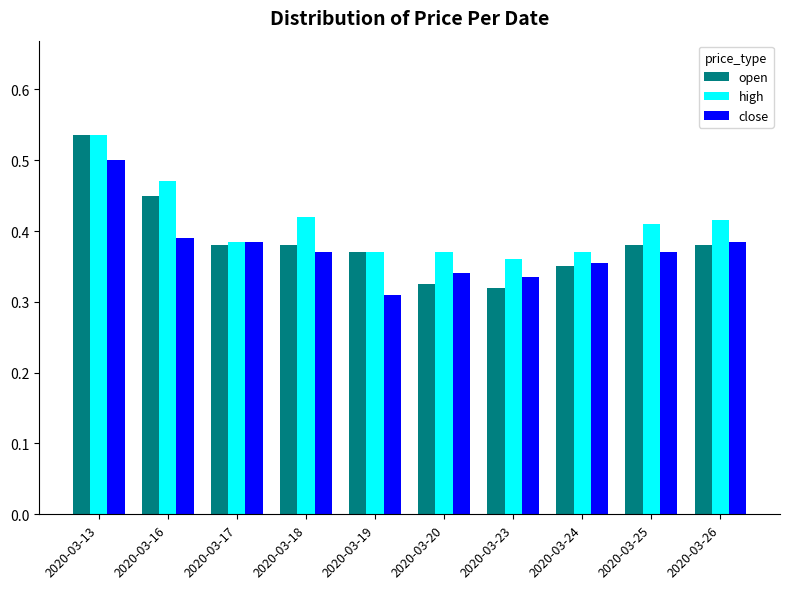

Which series has the largest range (max minus min)?

open